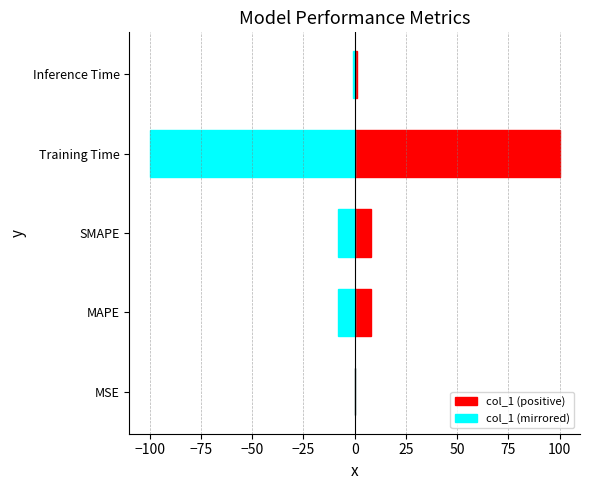

What are all the series names shown in the legend?

col_1 (positive), col_1 (mirrored)